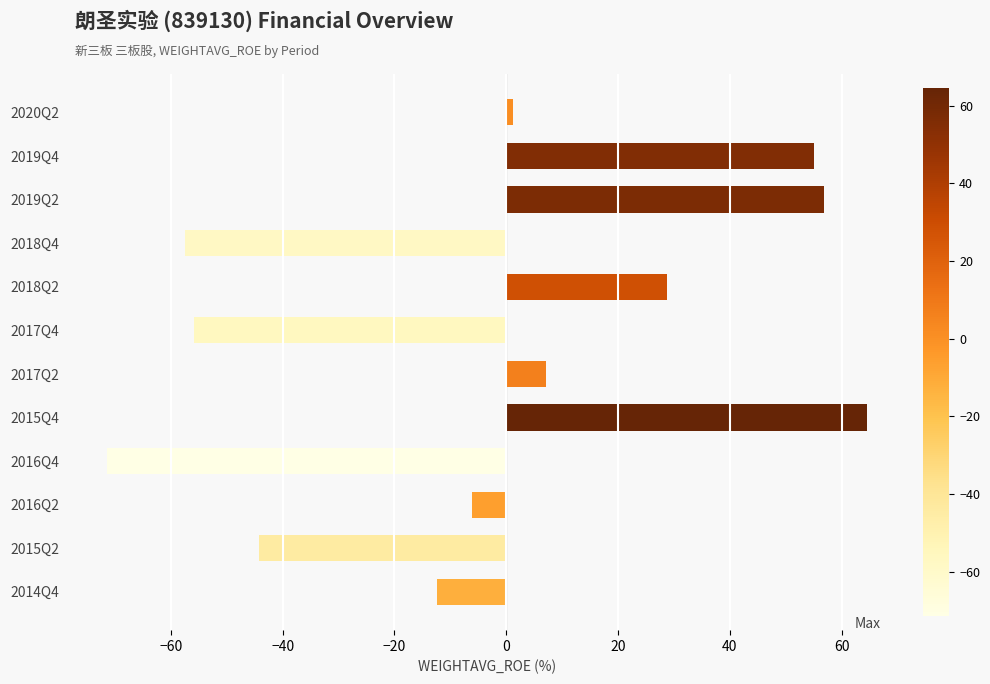

At which label is the value closest to -3?

2016Q2